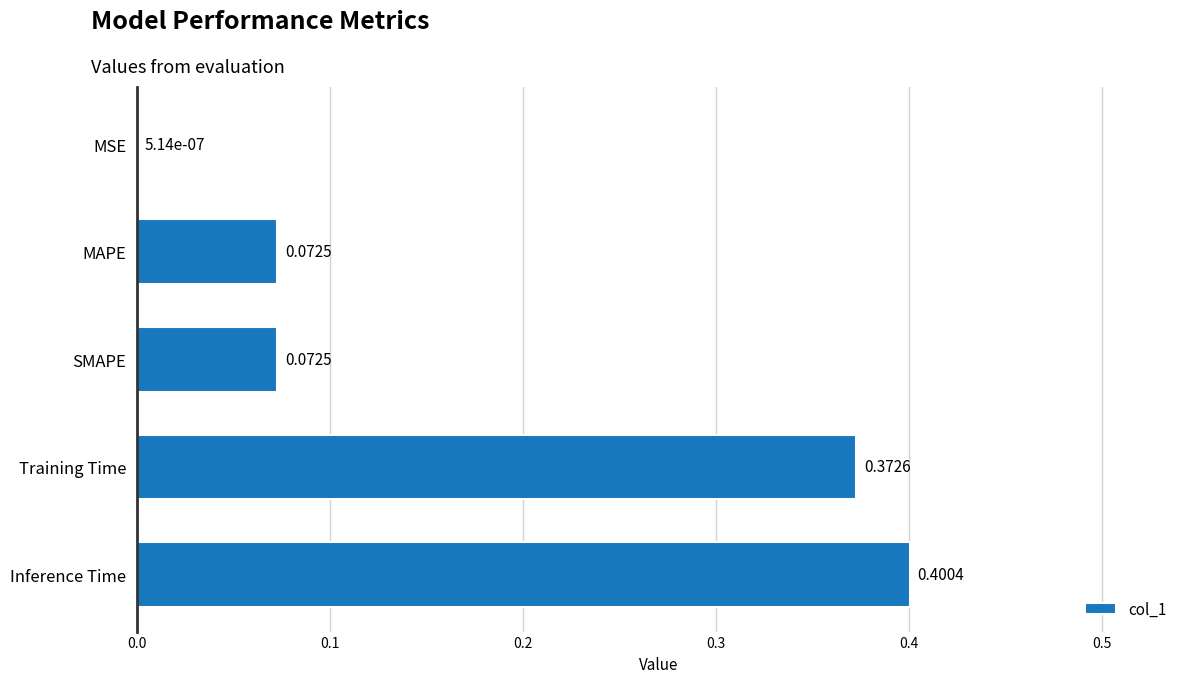

What is the change in value from MSE to SMAPE?

+0.1